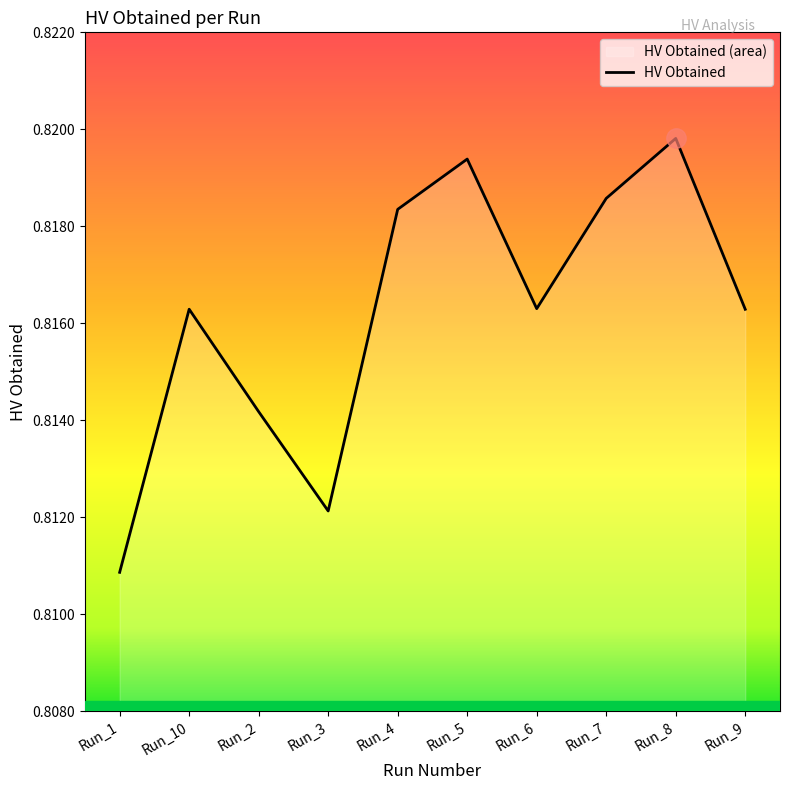

At which category does the chart reach its peak across all series?

Run_8